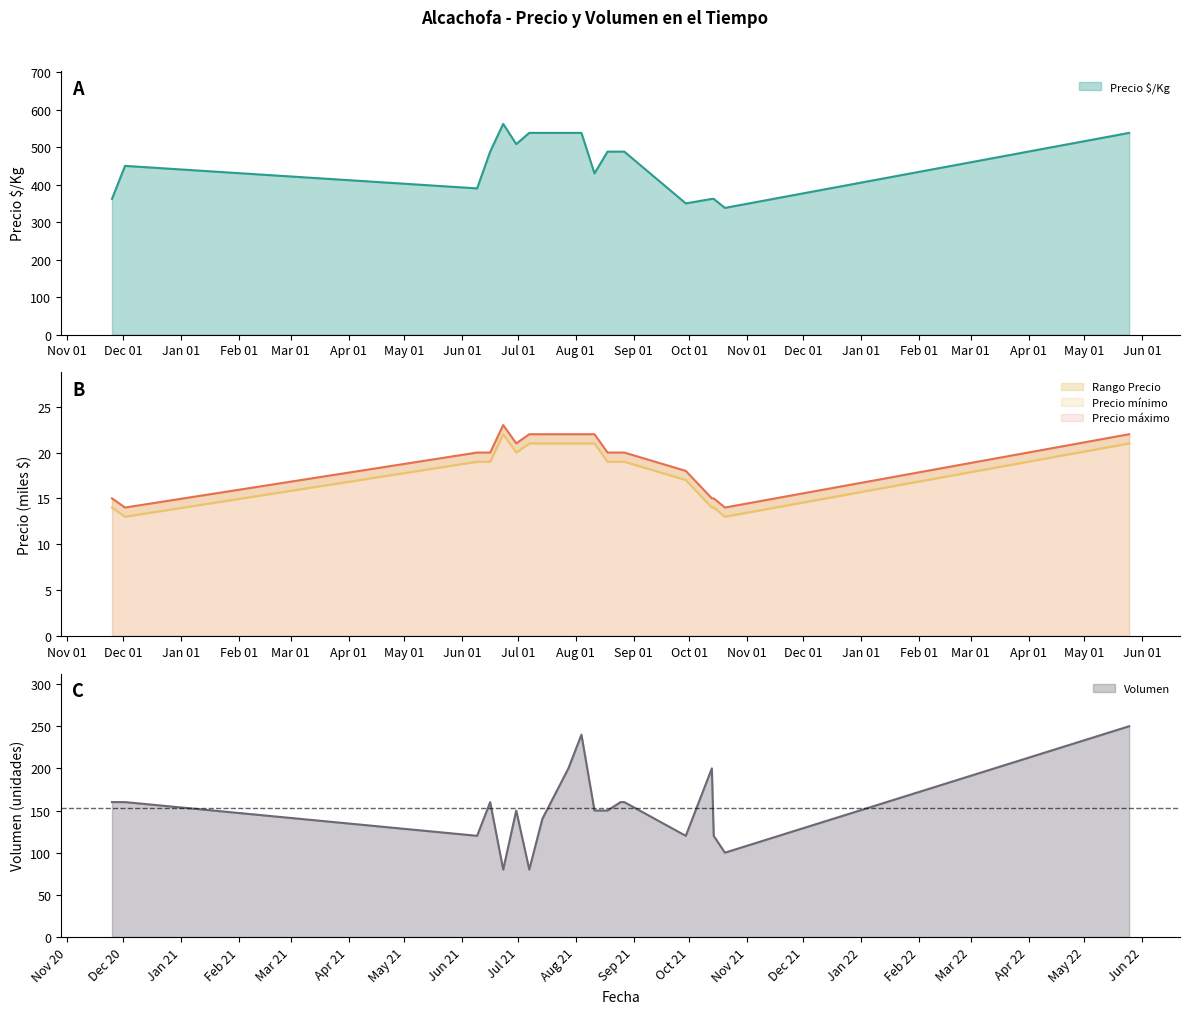

What is the difference between the second highest and second lowest values in the Precio mínimo series?

8